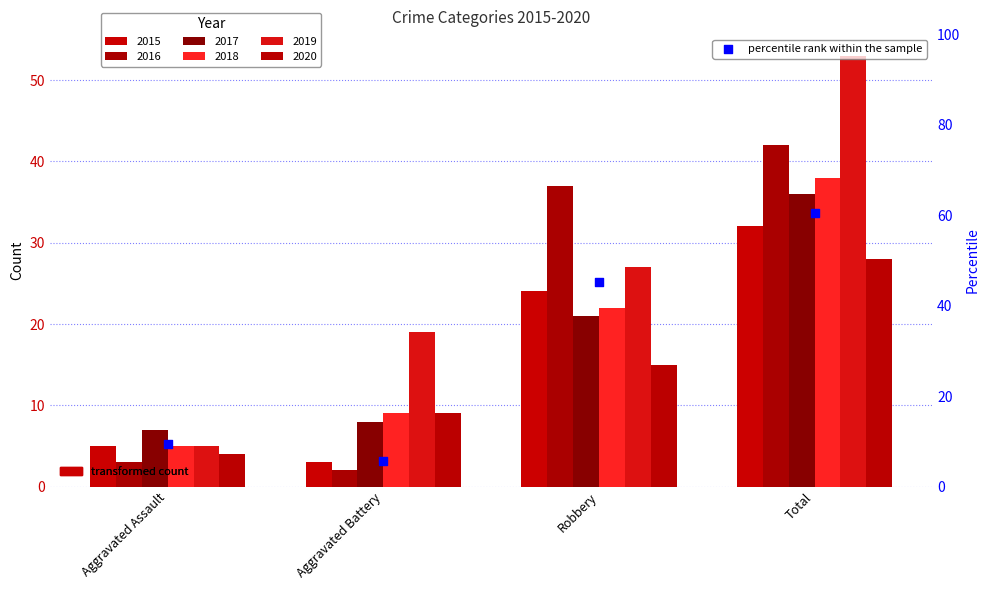

What is the change in value from Aggravated Battery to Robbery?

+39.6